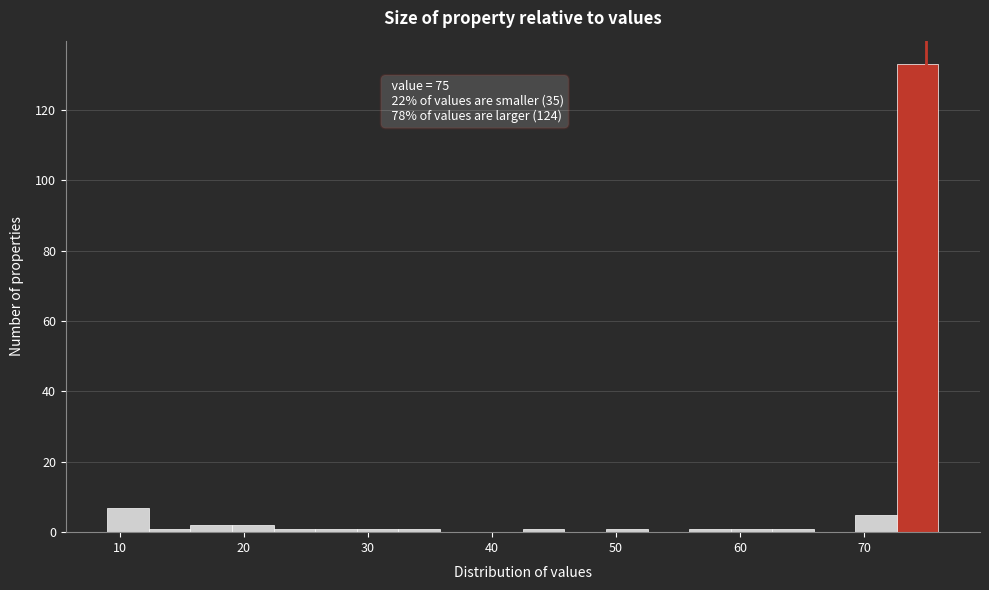

Read against the x-axis, roughly where is the centre of the tallest bar?

74